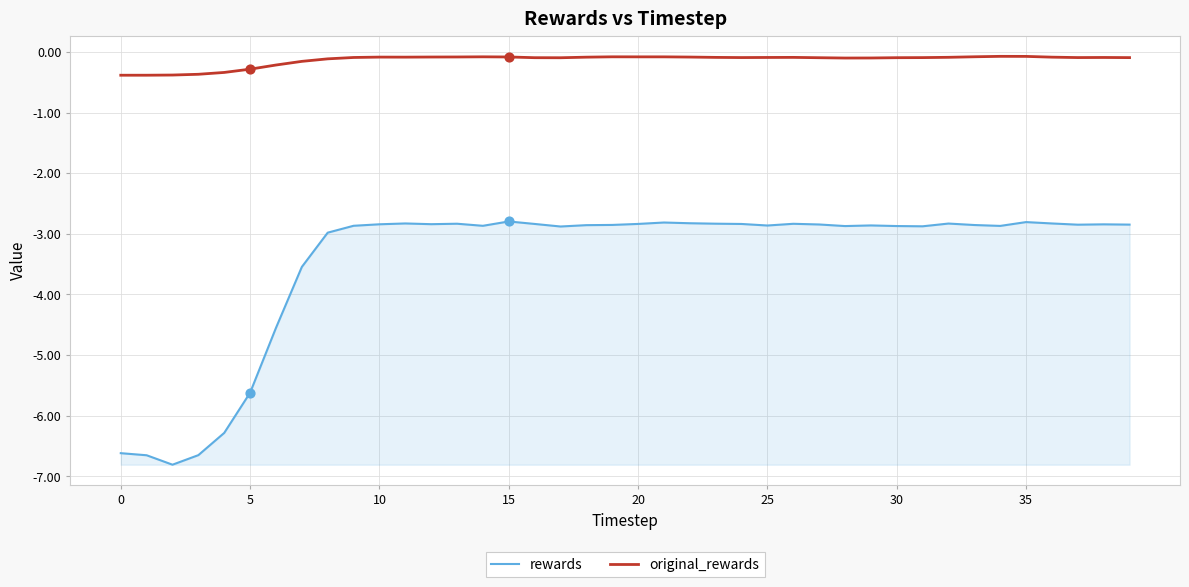

What are all the series names shown in the legend?

rewards, original_rewards